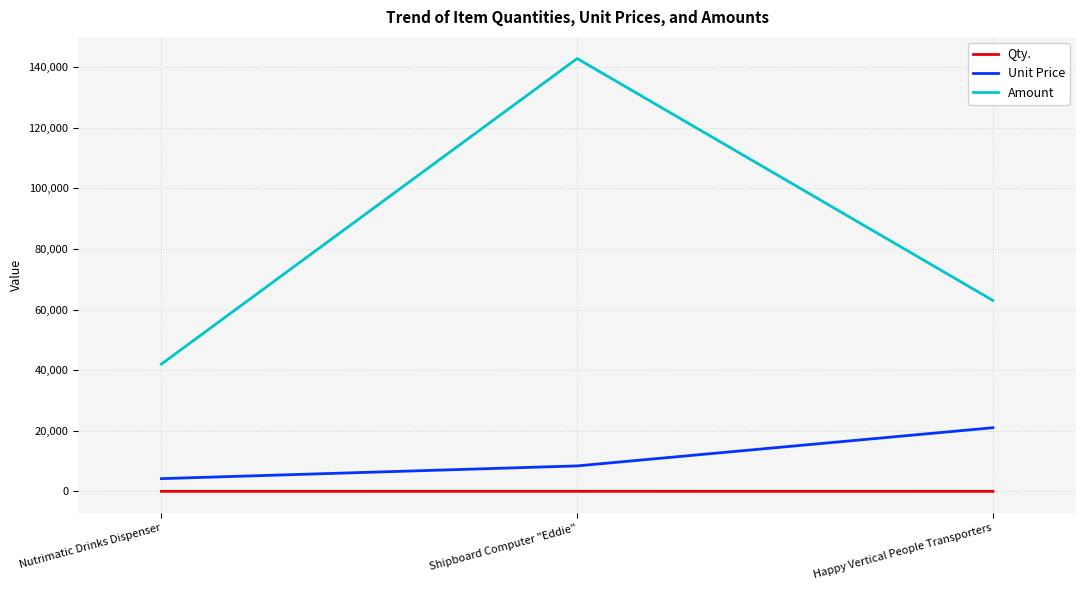

What is the difference between the maximum and second lowest values in the Qty. series?

7